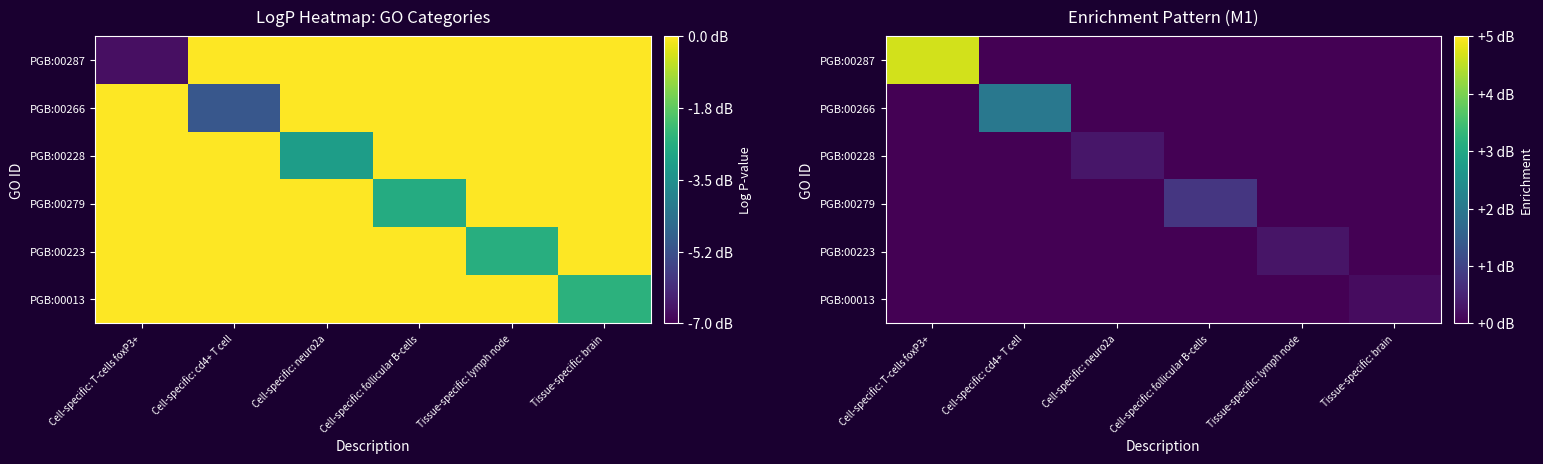

Is it true that PGB:00223 equals -3.0 at Cell-specific: cd4+ T cell?

False